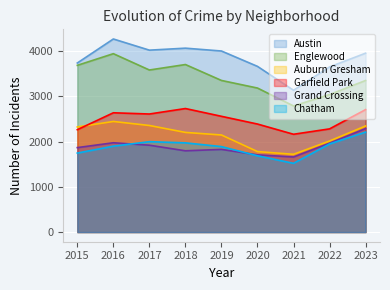

What is the average value of the Englewood series?

3405